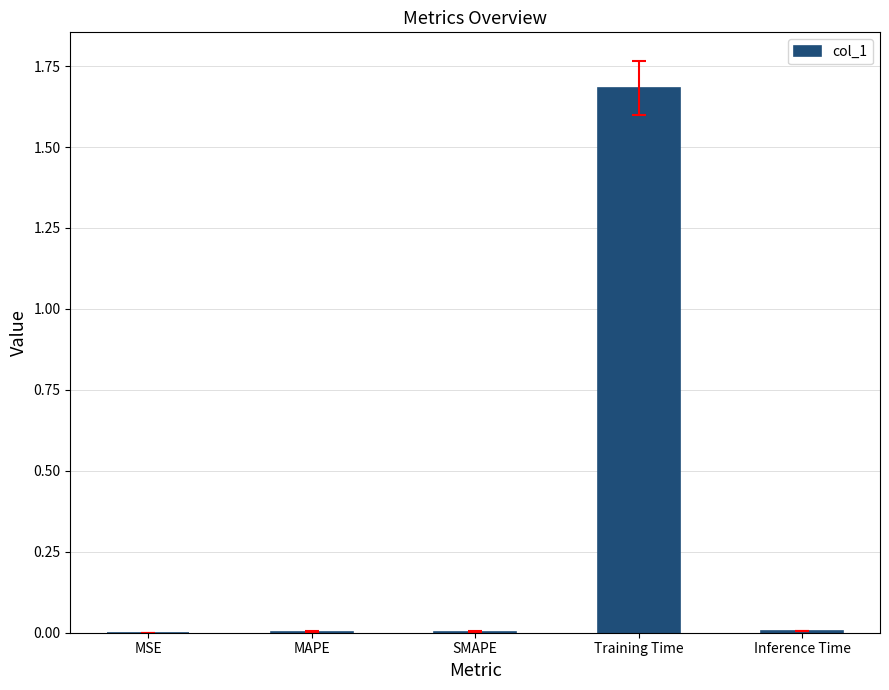

What is the sum of all values?

1.7